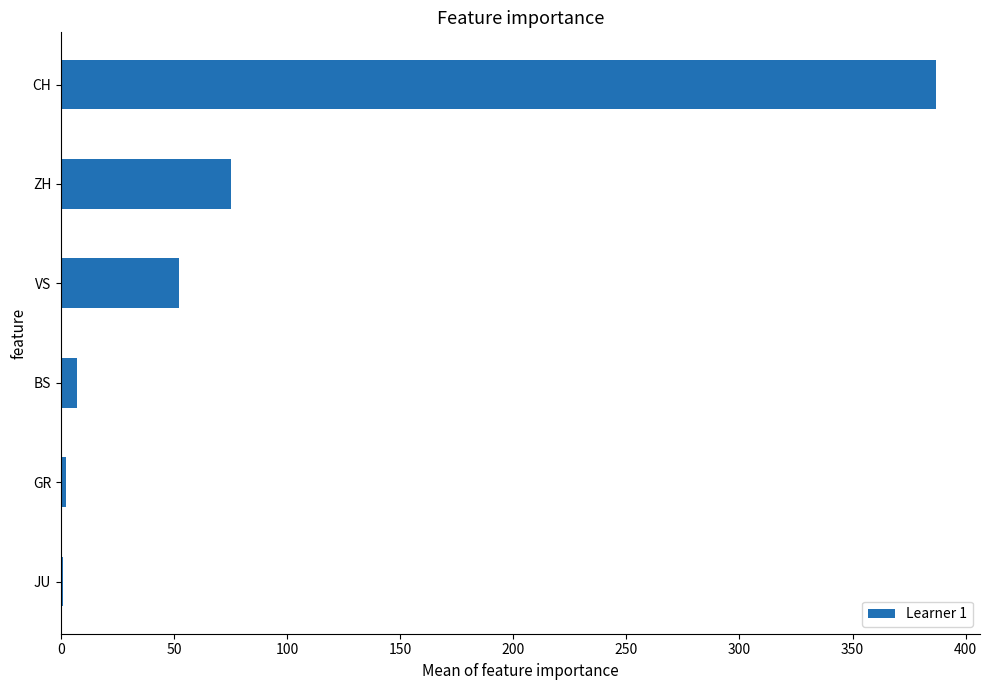

What is the ratio of the value at ZH to the value at VS?

1.4